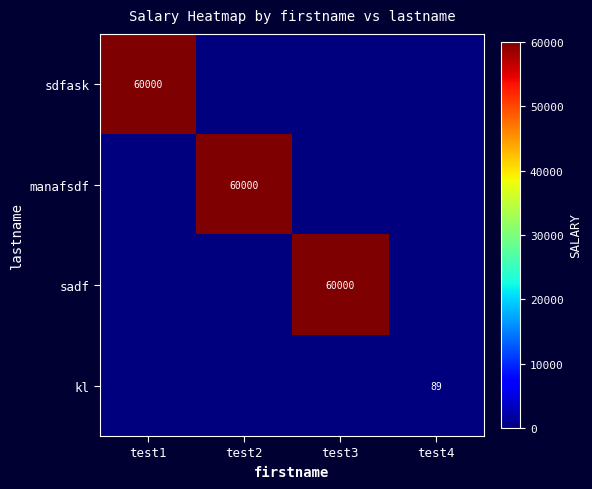

List the series in order of their peak value, lowest first.

kl, sdfask, manafsdf, sadf